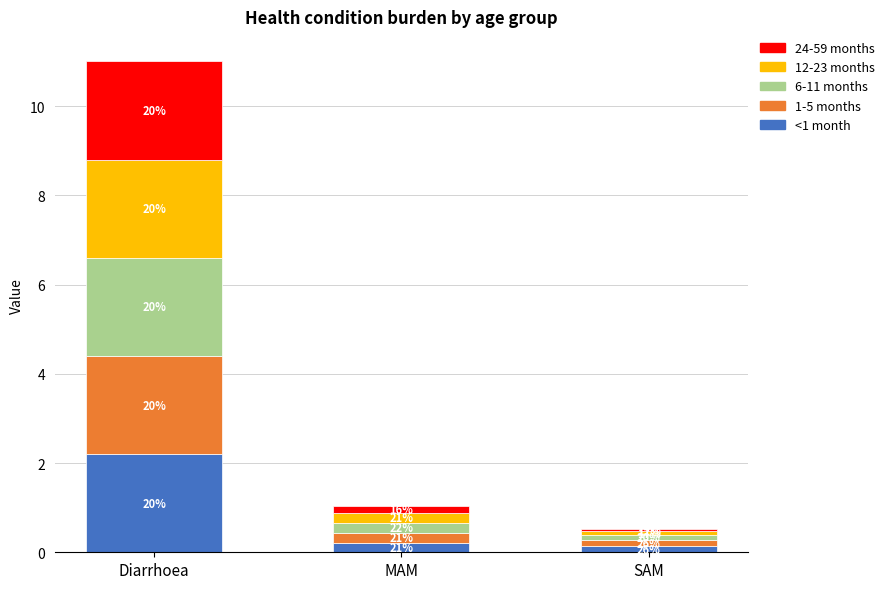

What are all the series names shown in the legend?

24-59 months, 12-23 months, 6-11 months, 1-5 months, <1 month